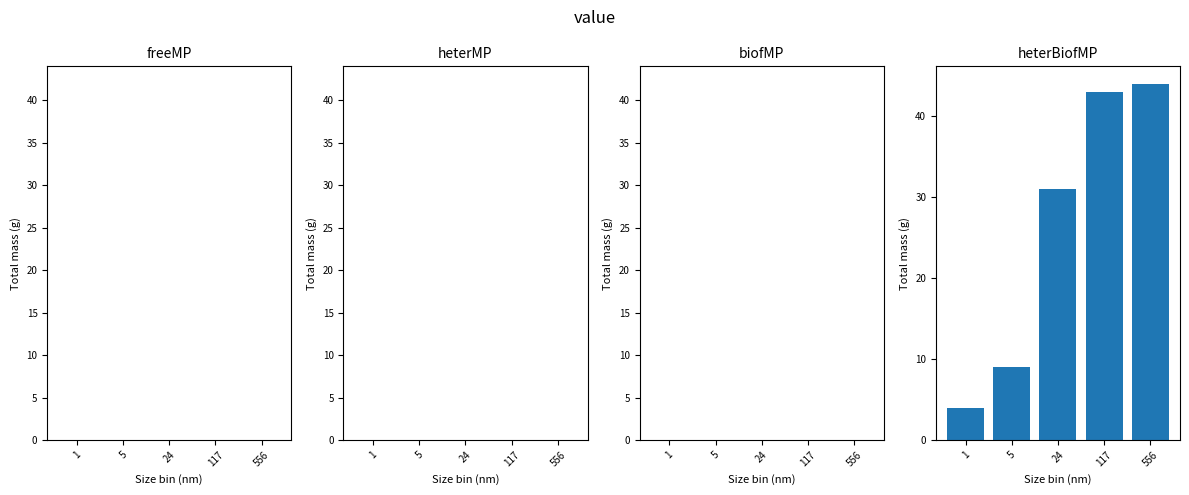

Reading left to right, transcribe all the data shown in this chart.

4	9	31	43	44